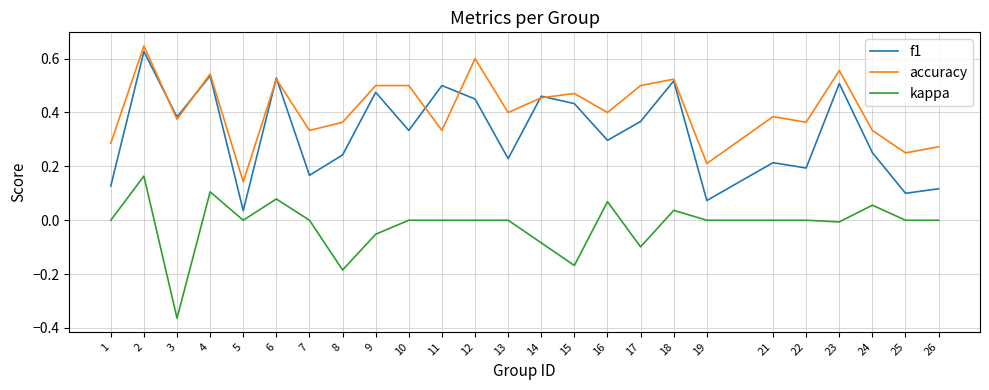

Is it true that kappa equals -0.3 at 10?

False